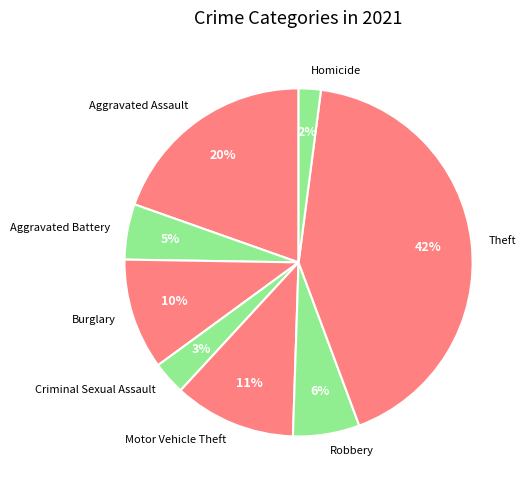

Is the sum of Theft and Criminal Sexual Assault greater than half?

No